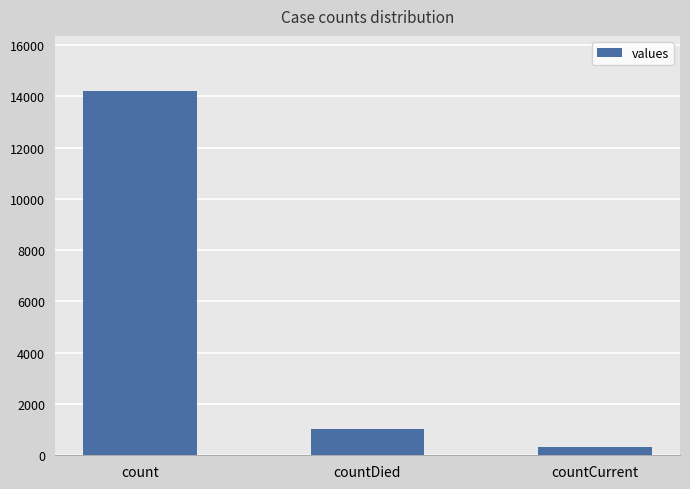

What is the label of the 2nd bar from the right?

countDied